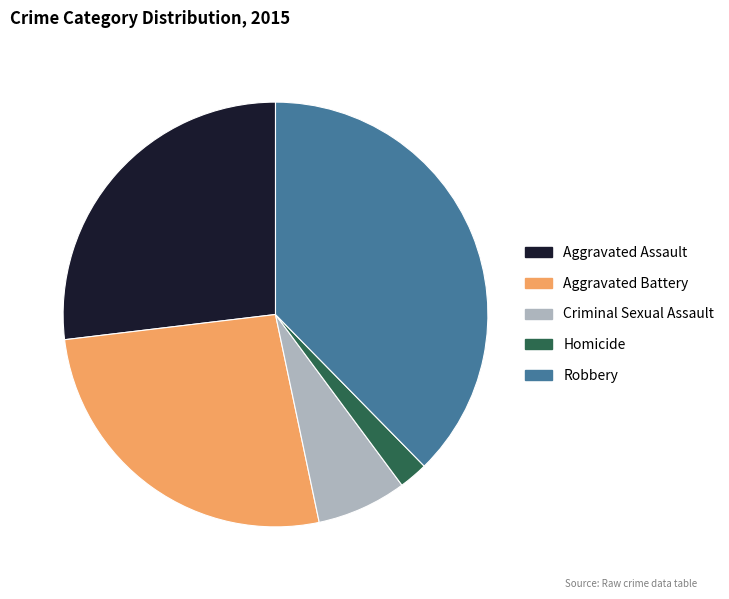

Is there any slice that represents more than half of the pie?

No